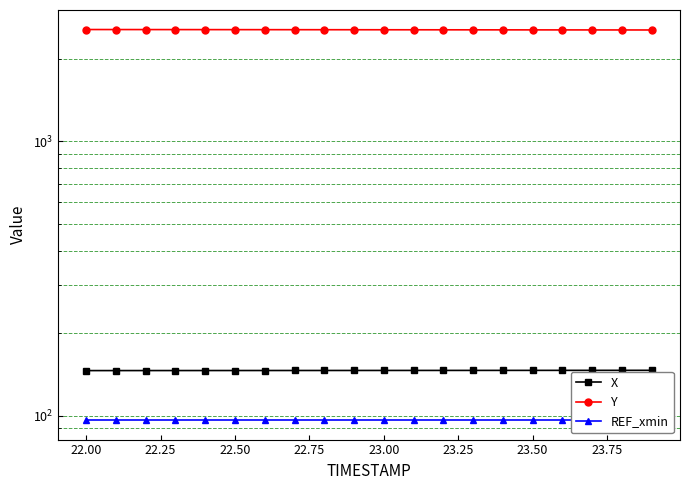

Is the value of Y at 22.25 greater than the value of REF_xmin at 13?

Yes